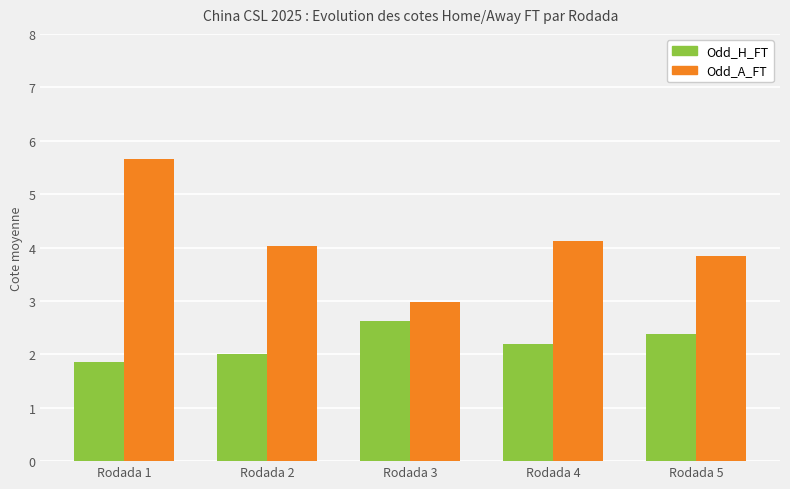

How many data points does each series have?

5